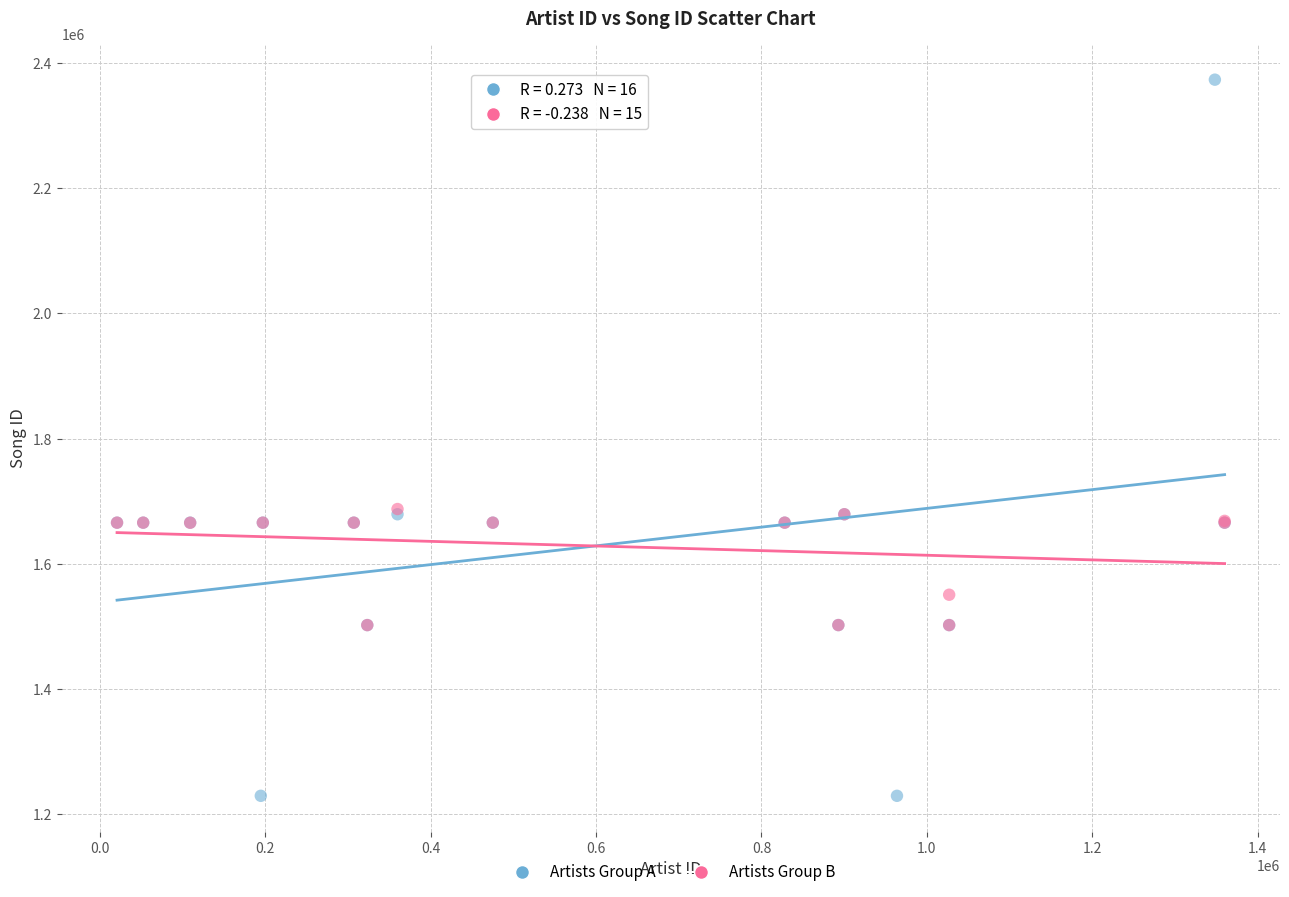

Which series has the largest Y range (max minus min)?

Artists Group A